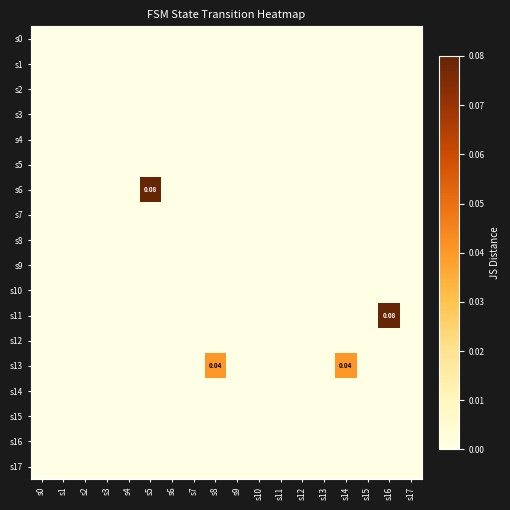

Which category has the lowest value in the s10 series?

s0